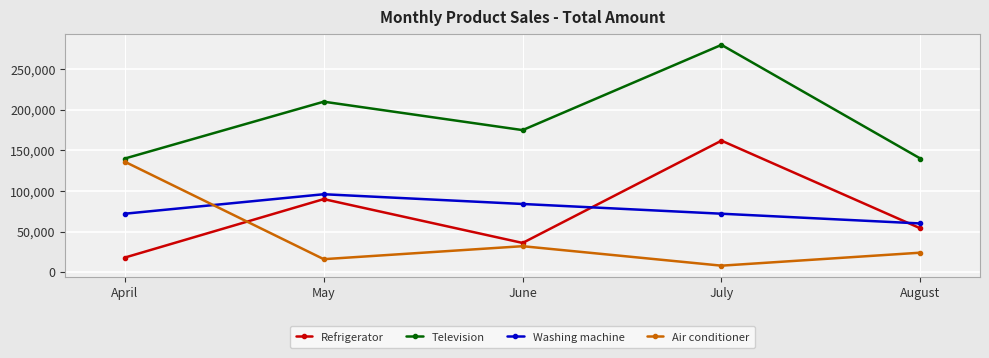

What is the average value of the Washing machine series?

76800